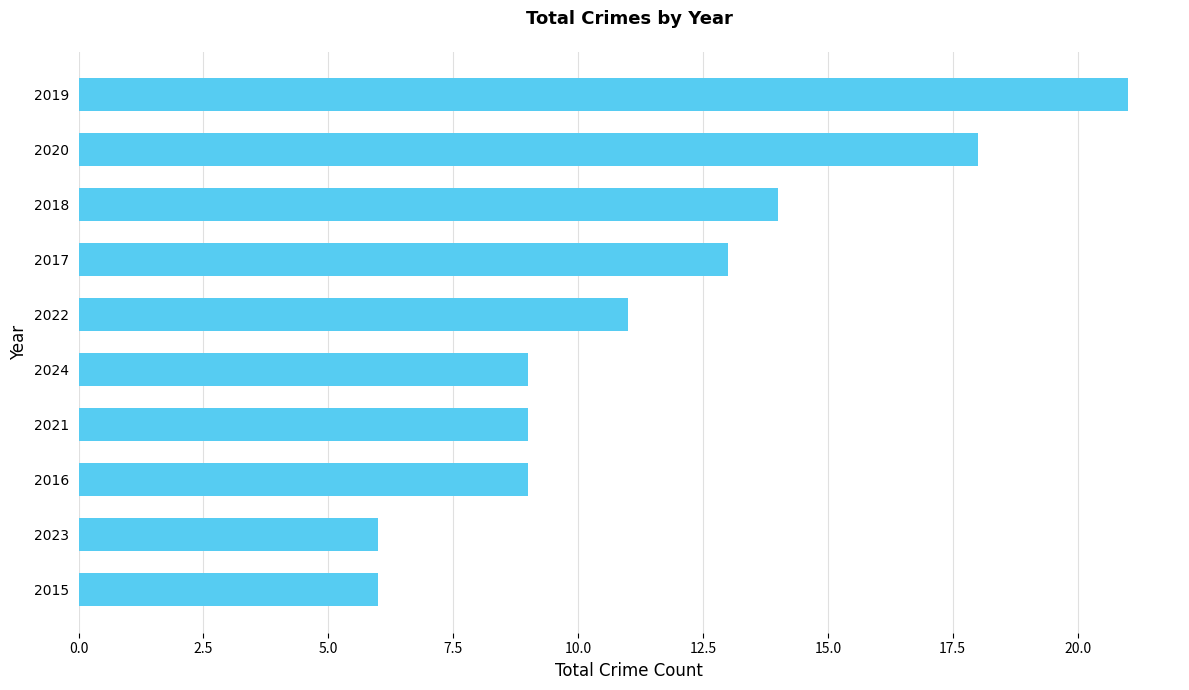

Approximately how many times larger is the value at 2019 compared to 2017?

1.6